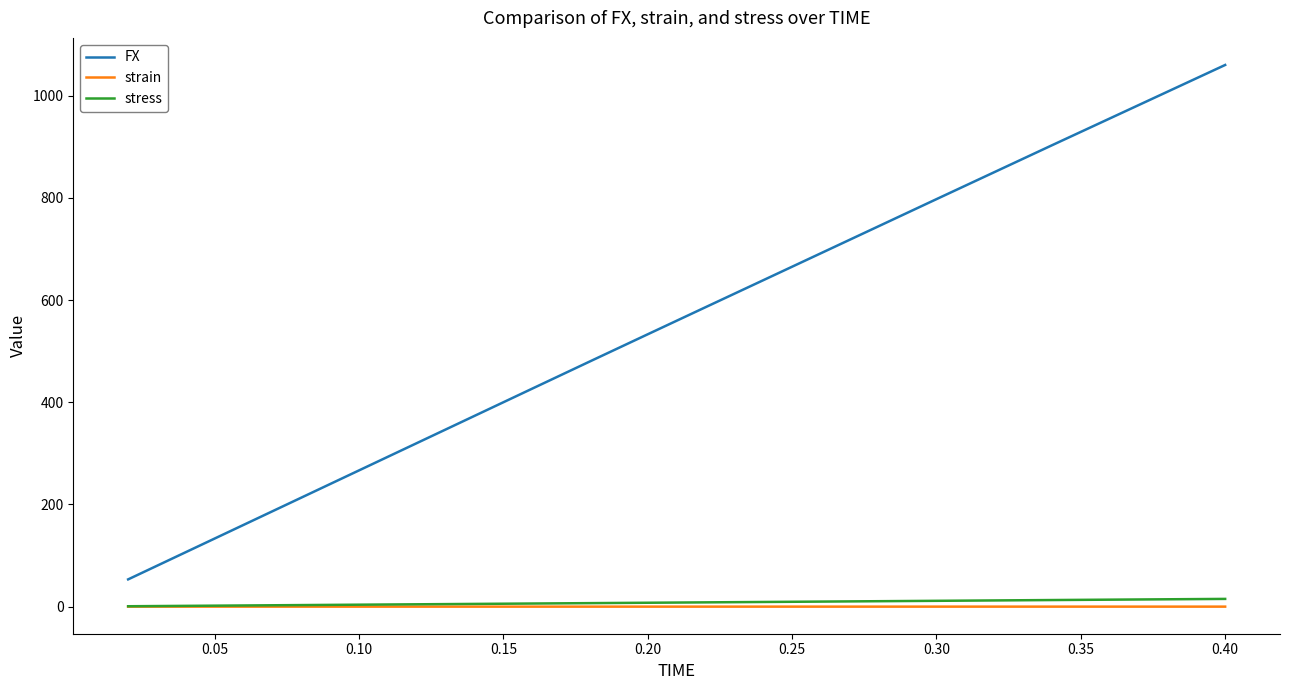

Which series has the largest range (max minus min)?

FX